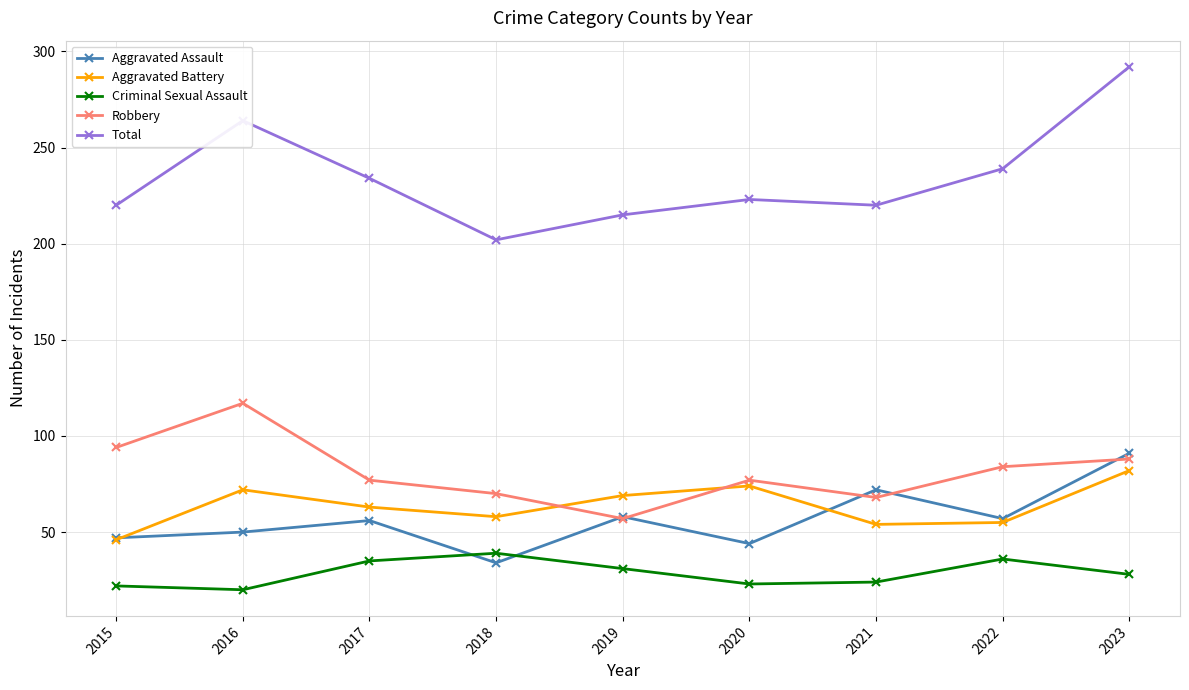

True or false: Criminal Sexual Assault and Aggravated Battery cross at least once.

False